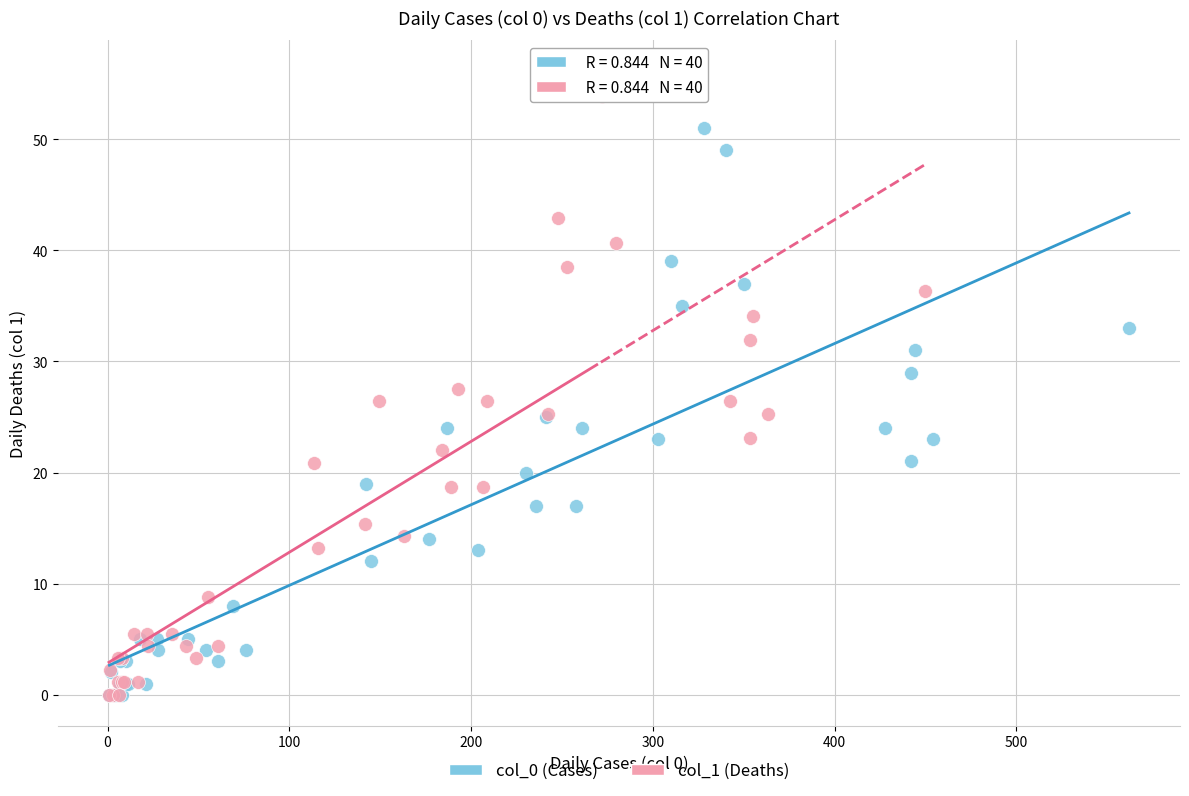

Which series contains the highest Y value?

col_1 (Deaths)